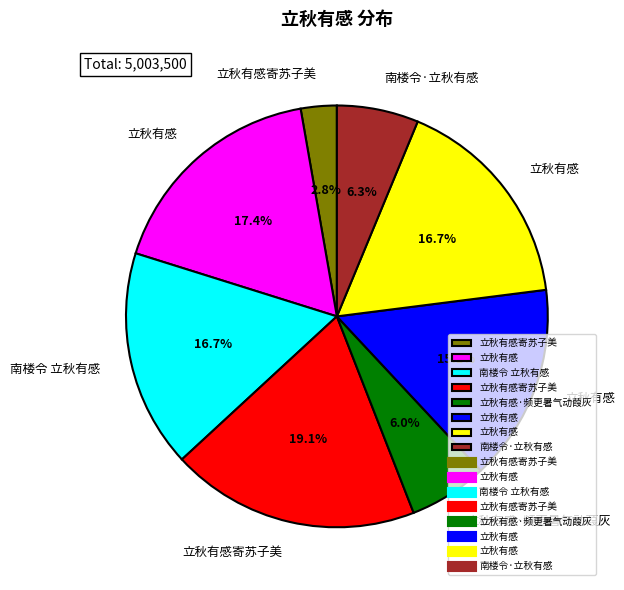

Is there a majority slice in this chart?

No